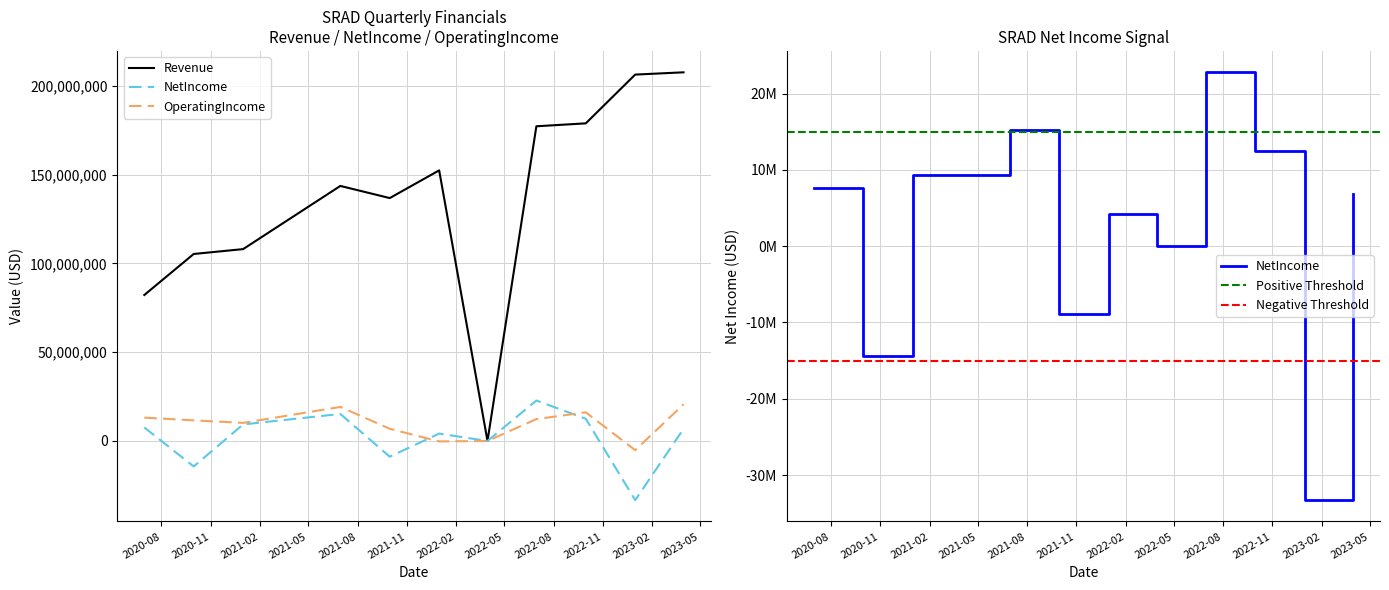

At which category is the sum across all series the highest?

2023-03-31